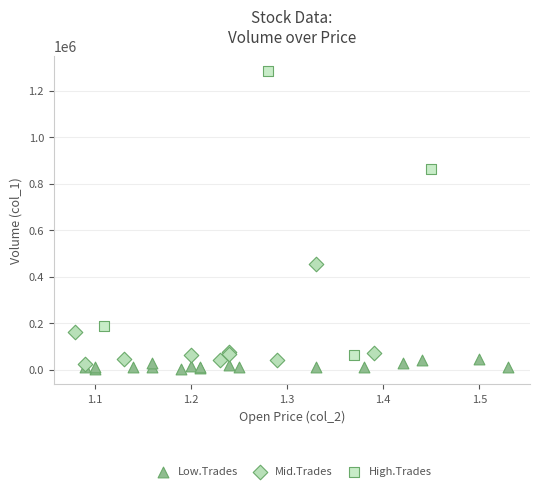

Which series has the largest Y range (max minus min)?

High.Trades